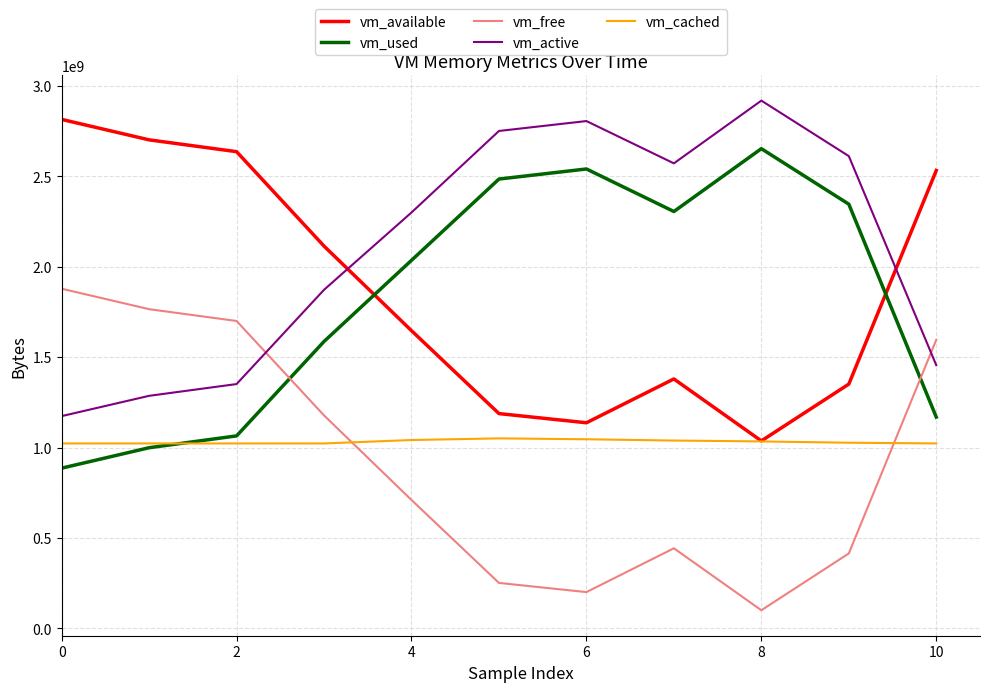

True or false: vm_used and vm_active intersect in this chart.

False